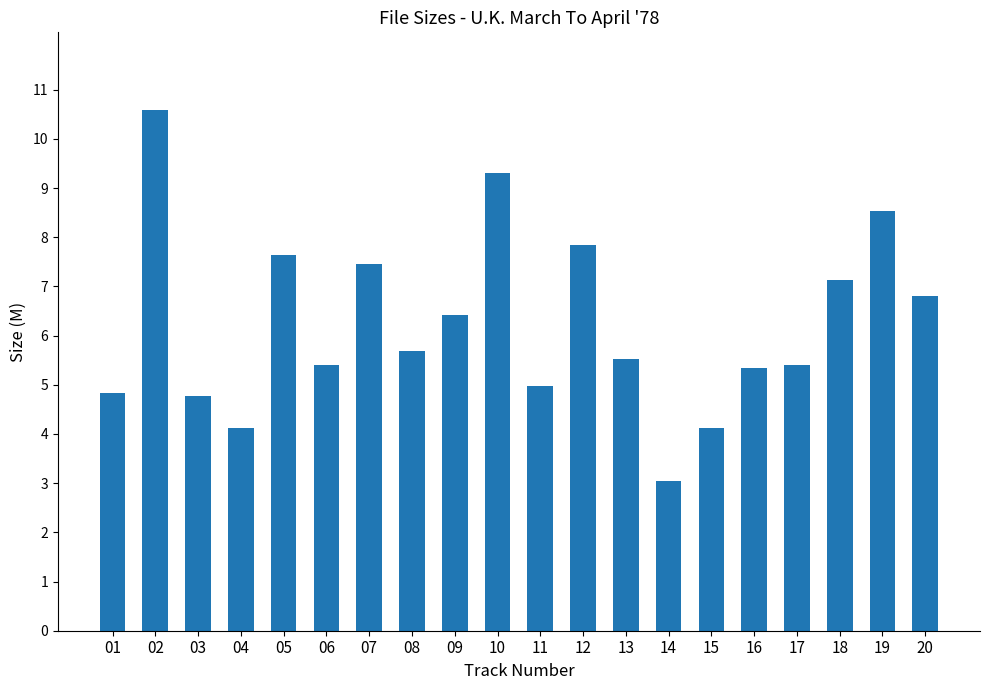

Where is the data nearest to the value 6?

08